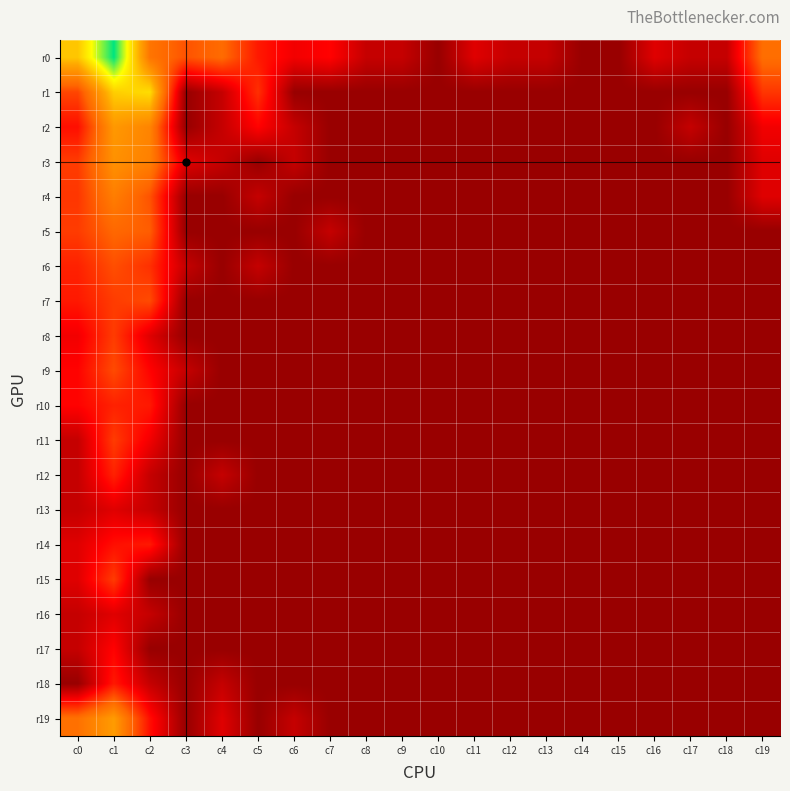

At which category is the sum across all series the highest?

c1